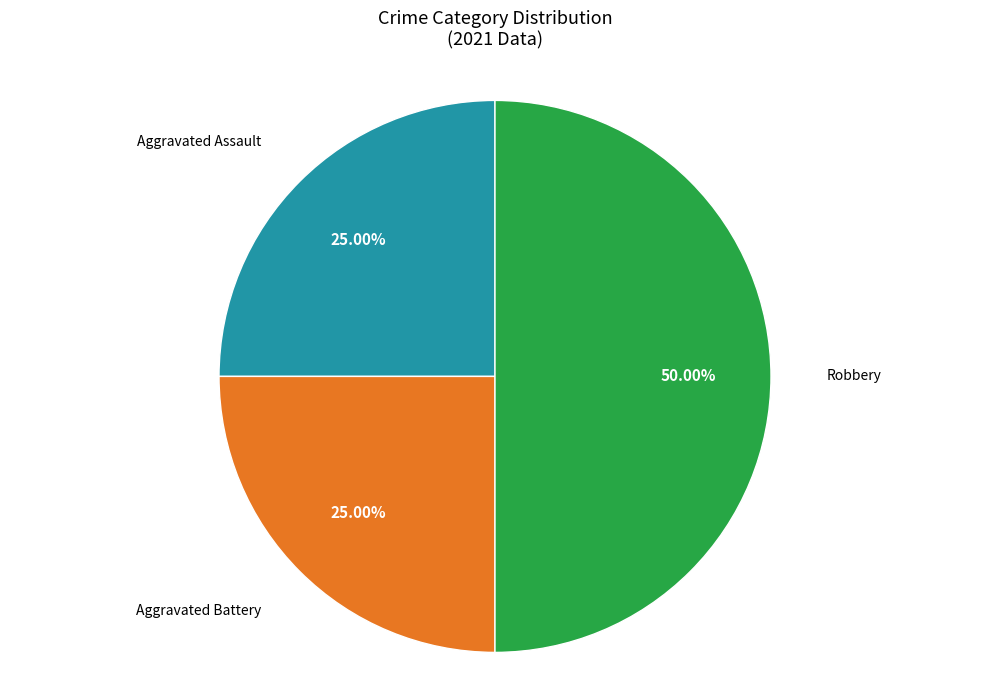

Count the number of slices in the pie.

3